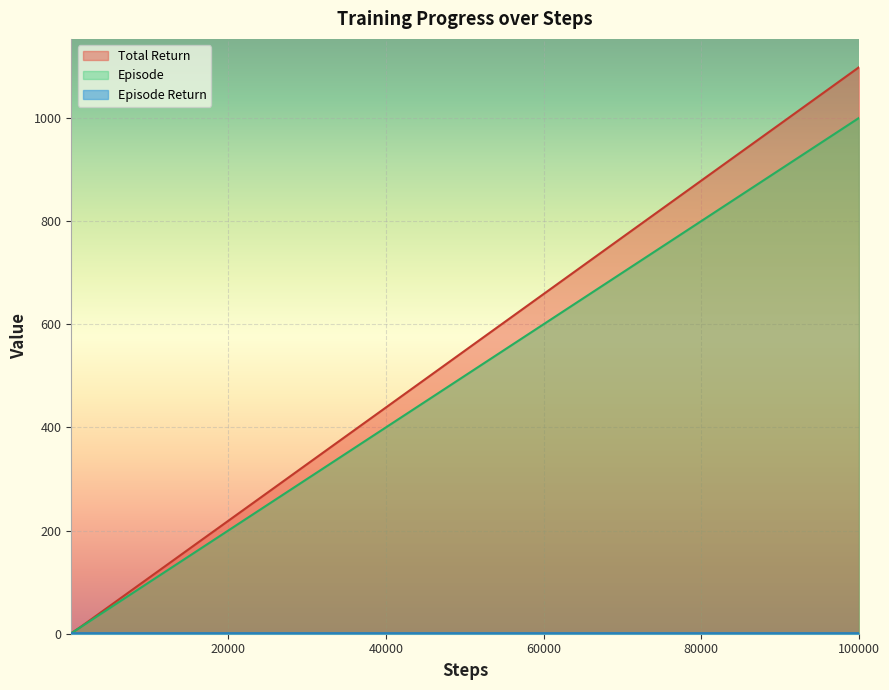

Rank the series by their maximum value, from highest to lowest.

total_return, episode, episode_return